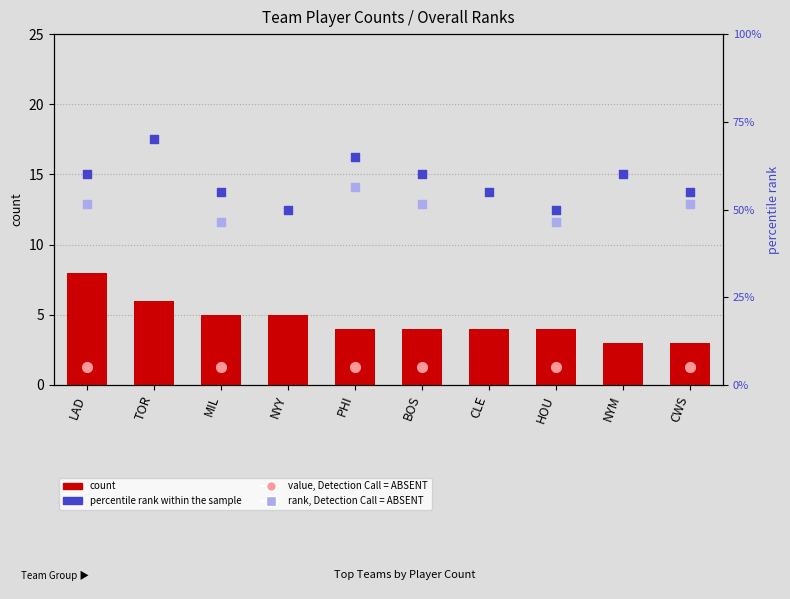

Which series reaches the maximum Y coordinate?

percentile rank within the sample